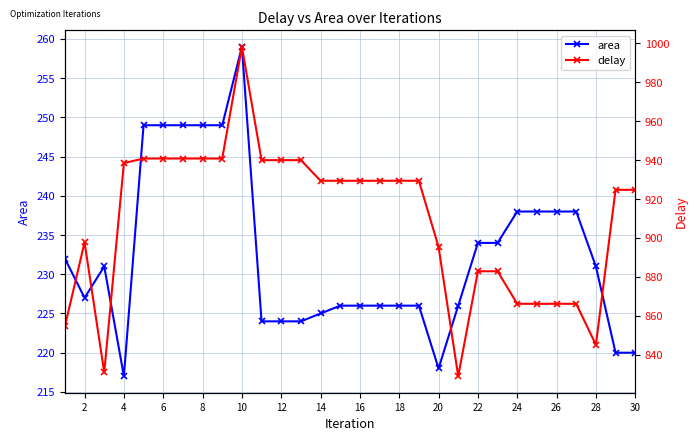

What are all the series names shown in the legend?

area, delay